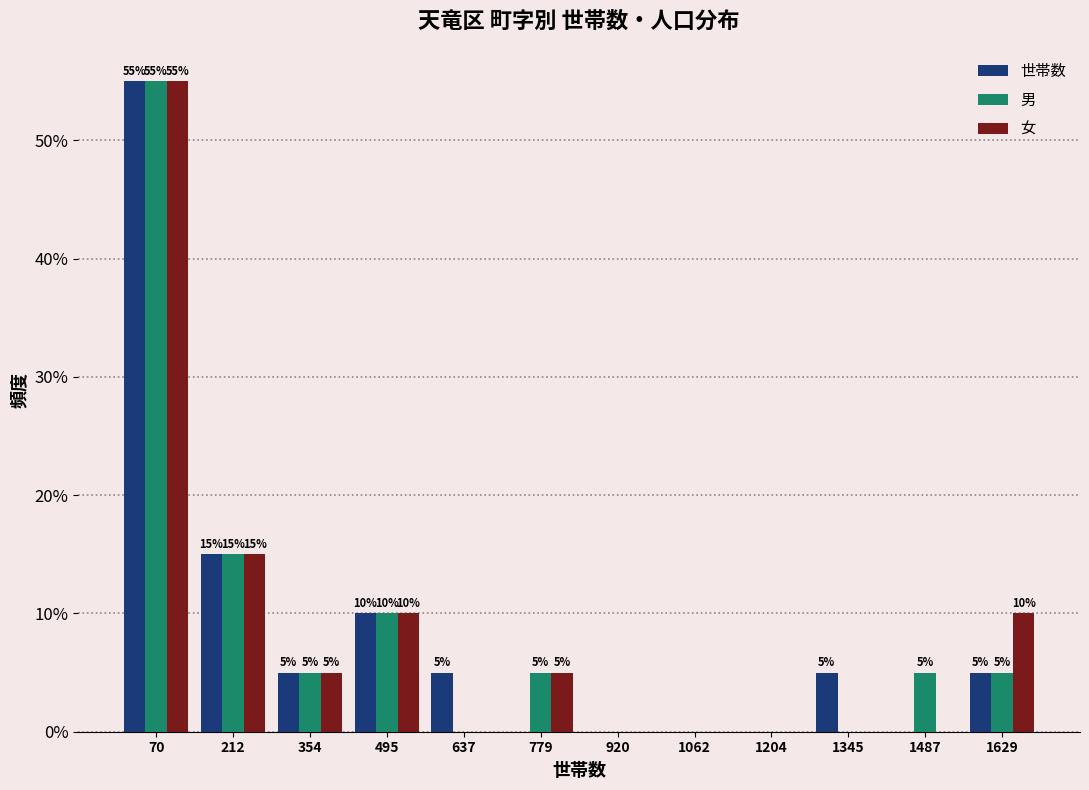

Reading left to right, extract all data points from this chart.

世帯数: 70=55.0	212=15.0	354=5.0	495=10.0	637=5.0	779=0.0	920=0.0	1062=0.0	1204=0.0	1345=5.0	1487=0.0	1629=5.0
男: 70=55.0	212=15.0	354=5.0	495=10.0	637=0.0	779=5.0	920=0.0	1062=0.0	1204=0.0	1345=0.0	1487=5.0	1629=5.0
女: 70=55.0	212=15.0	354=5.0	495=10.0	637=0.0	779=5.0	920=0.0	1062=0.0	1204=0.0	1345=0.0	1487=0.0	1629=10.0